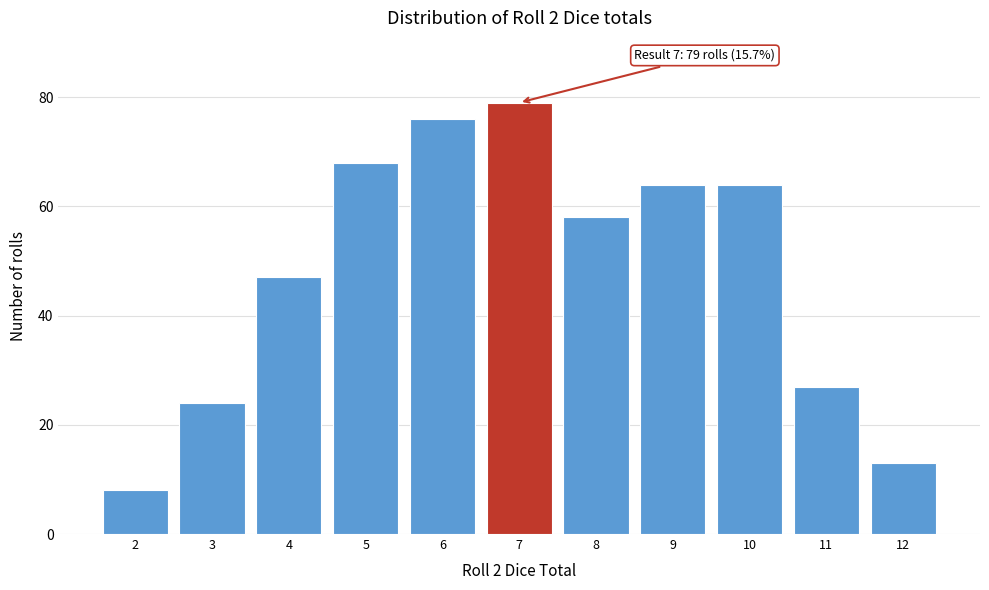

Reading left to right, list all the values displayed in this chart.

2=8	3=24	4=47	5=68	6=76	7=79	8=58	9=64	10=64	11=27	12=13